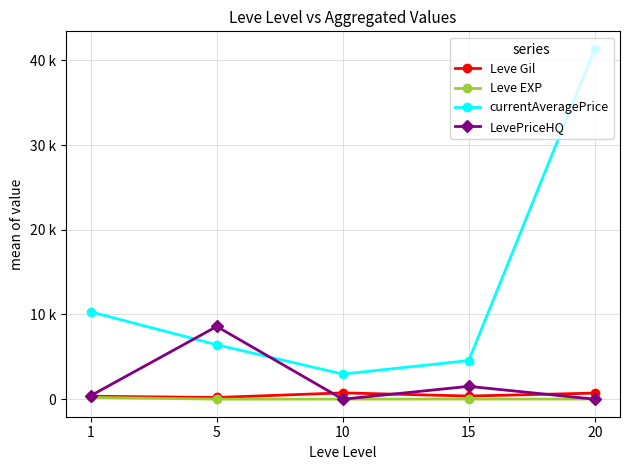

Is this an area chart (filled region under the line)?

No